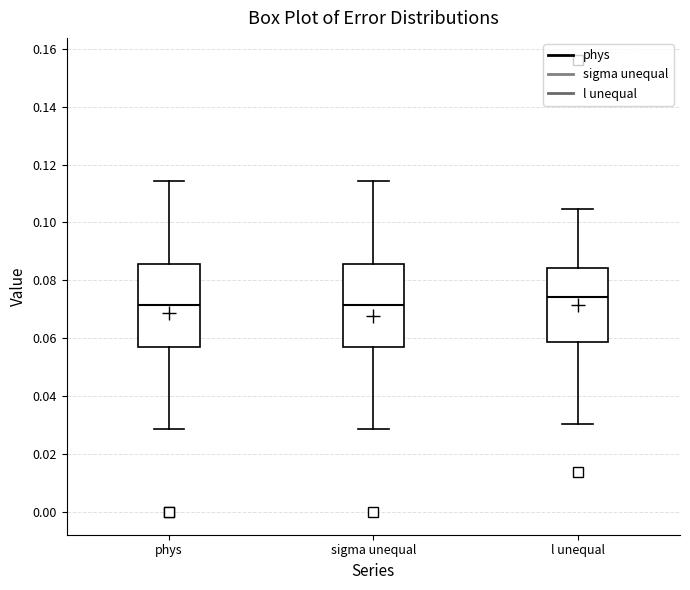

Reading left to right, transcribe this box plot: for each box, give where its median line is, the range the box spans, and where its two whiskers end, as read against the y-axis. The values are not printed on the chart, so give them approximately, as read against the axis.

phys: median 0.072, box 0.058 to 0.086, whiskers 0.028 to 0.114
sigma unequal: median 0.072, box 0.058 to 0.086, whiskers 0.028 to 0.114
l unequal: median 0.074, box 0.058 to 0.084, whiskers 0.030 to 0.104